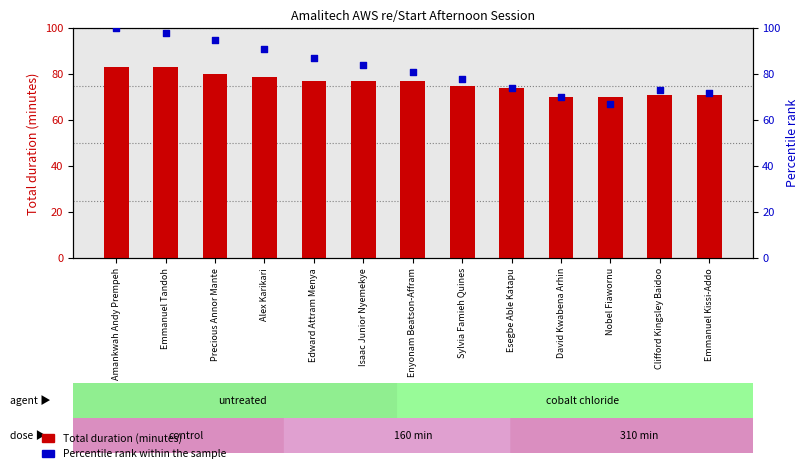

Which series contains the lowest Y value?

Percentile rank within the sample